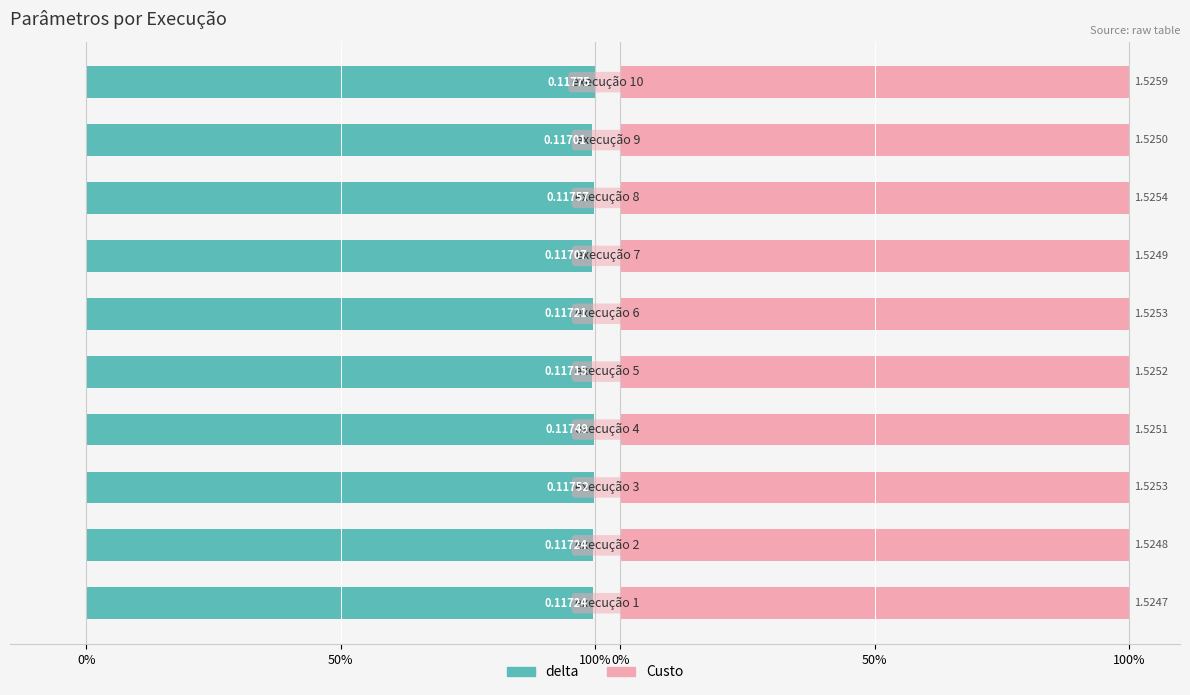

Reading left to right, transcribe all the data shown in this chart.

delta: 99.6	99.6	99.8	99.8	99.5	99.5	99.4	99.8	99.4	100.0
Custo: 99.9	99.9	100.0	99.9	100.0	100.0	99.9	100.0	99.9	100.0